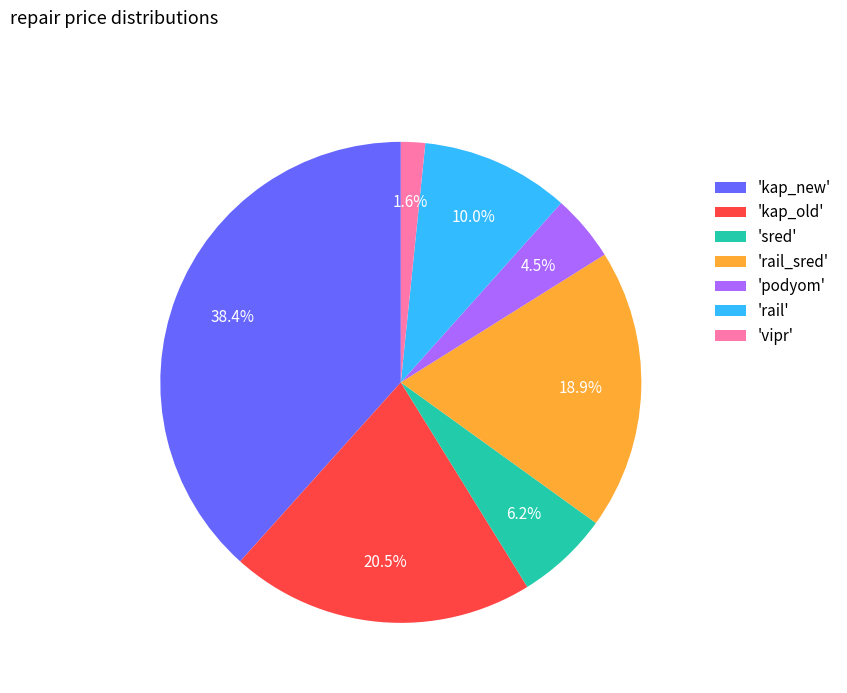

To the nearest percent, what is the average slice percentage?

14%